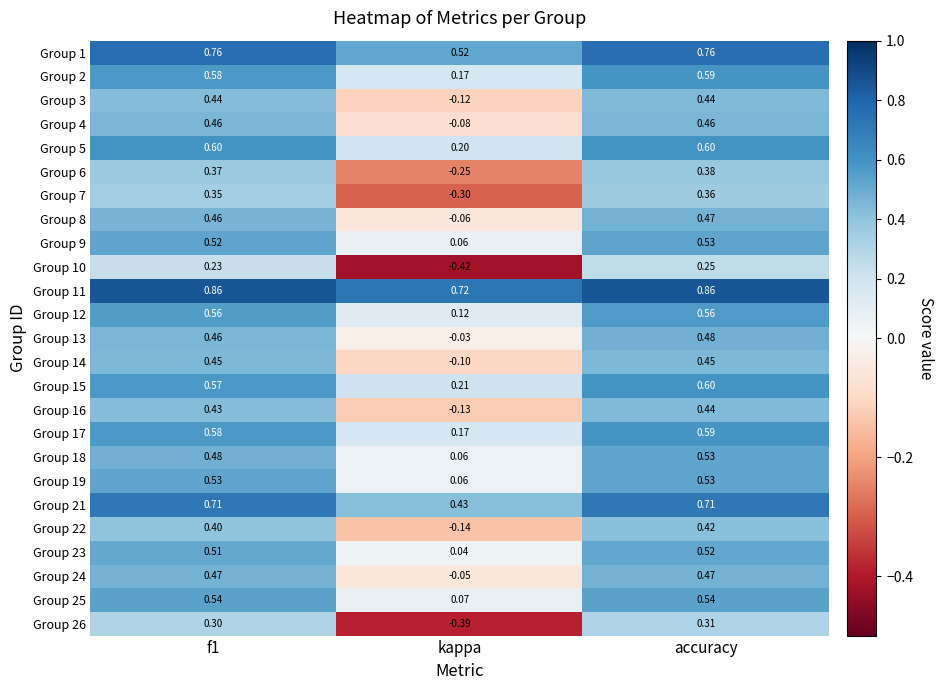

At which category is the sum across all series the highest?

accuracy